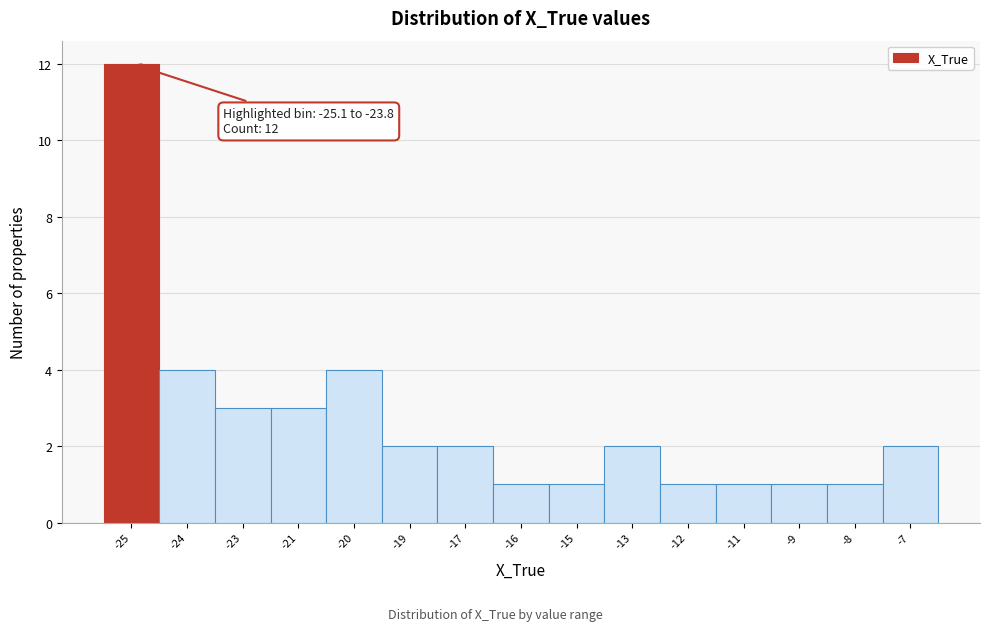

Reading right to left, what are all the values shown in this chart?

-7=2	-8=1	-9=1	-11=1	-12=1	-13=2	-15=1	-16=1	-17=2	-19=2	-20=4	-21=3	-23=3	-24=4	-25=12